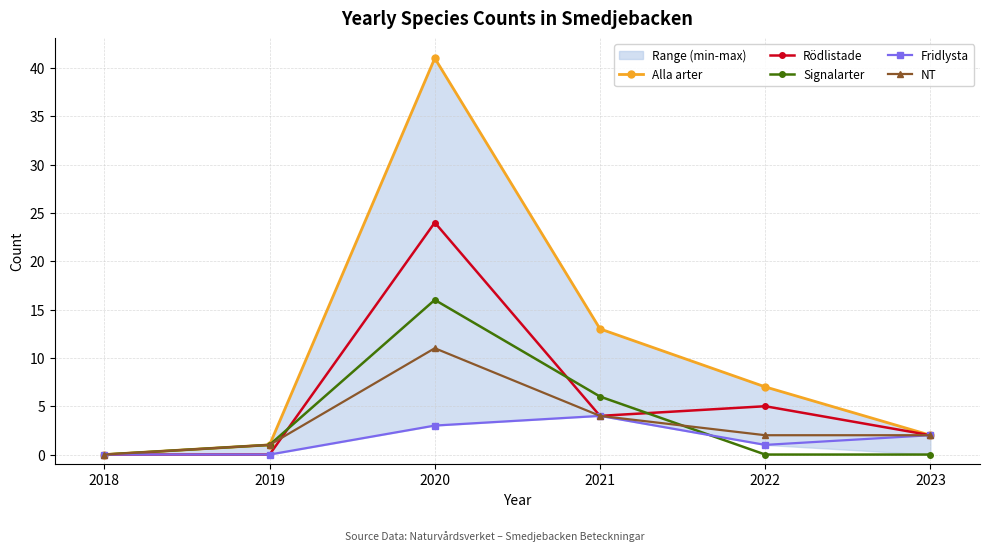

Is this an area chart (filled region under the line)?

No